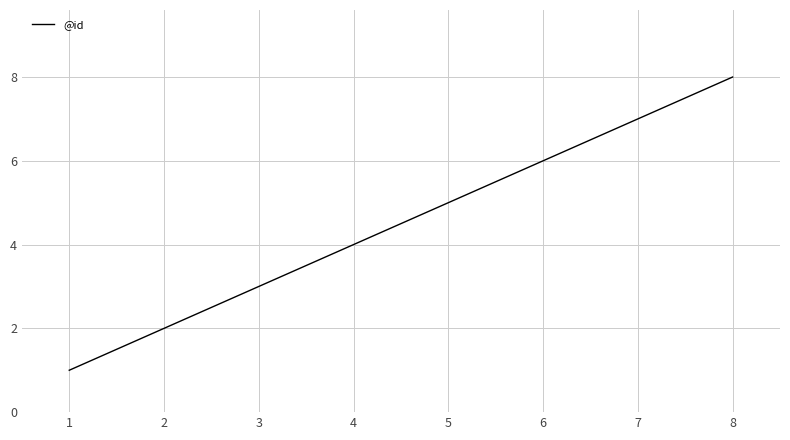

What is the difference between the maximum and minimum values?

7